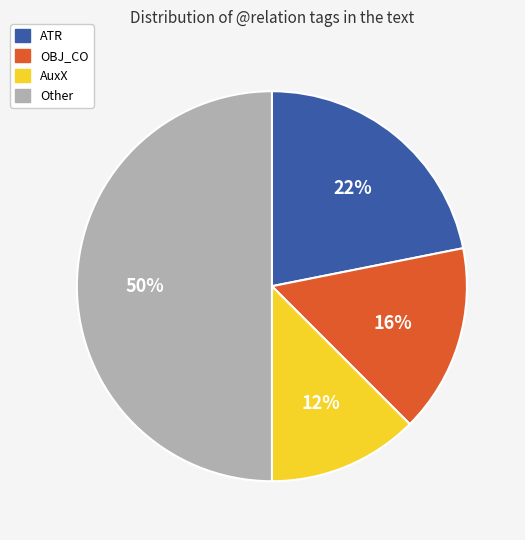

Count the number of slices in the pie.

4